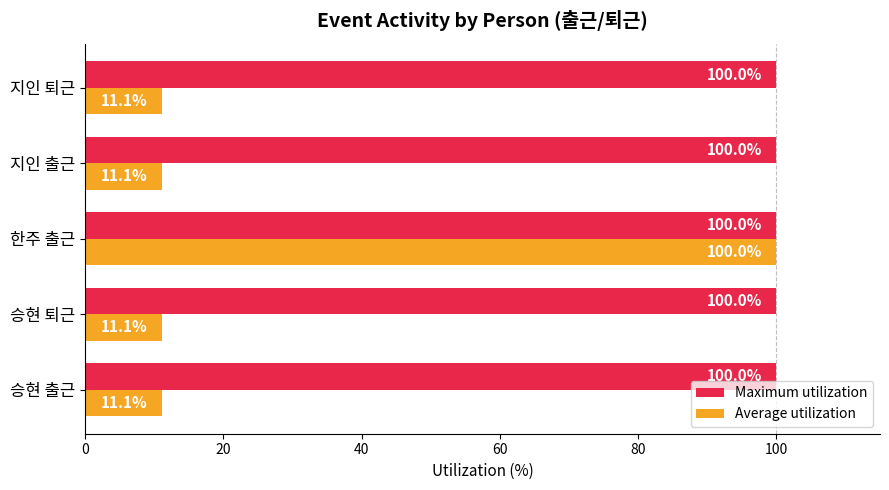

Rank the series at 지인 퇴근 from highest to lowest value.

Maximum utilization, Average utilization